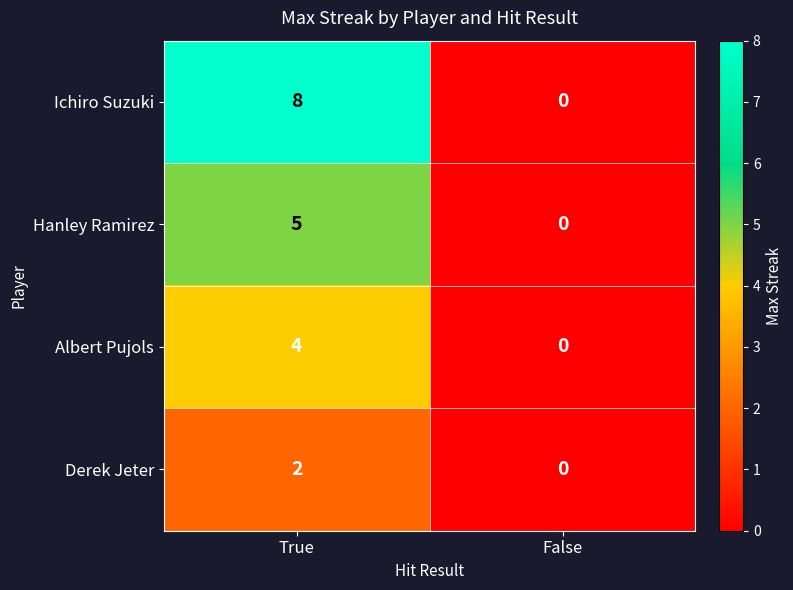

Reading right to left, transcribe all the data shown in this chart.

Ichiro Suzuki: False=0	True=8
Hanley Ramirez: False=0	True=5
Albert Pujols: False=0	True=4
Derek Jeter: False=0	True=2